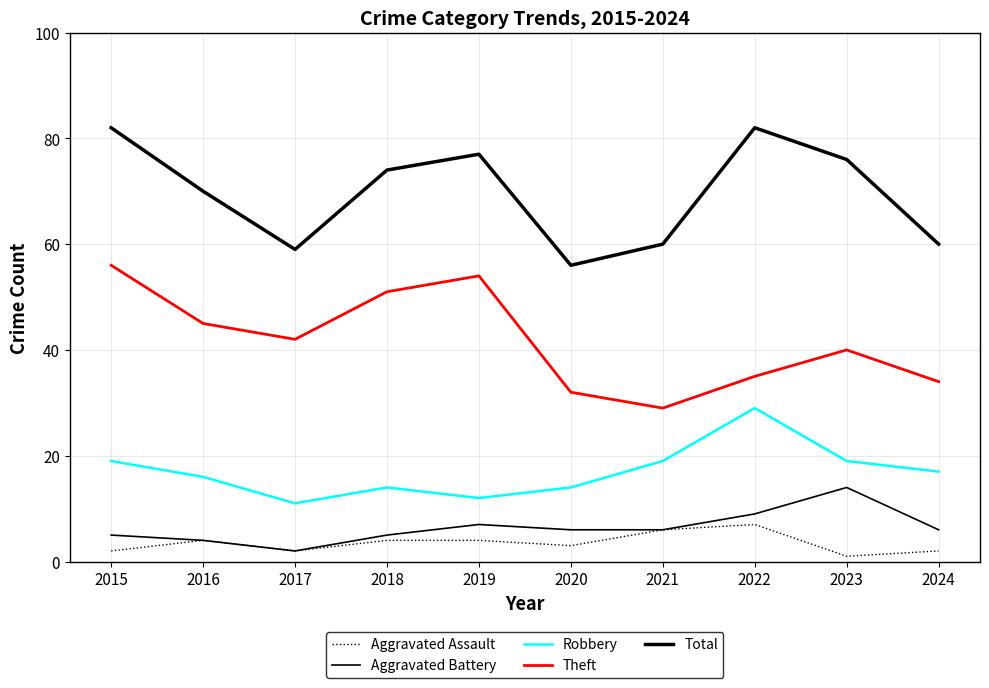

Reading right to left, transcribe all the data shown in this chart.

Aggravated Assault: 2	1	7	6	3	4	4	2	4	2
Aggravated Battery: 6	14	9	6	6	7	5	2	4	5
Robbery: 17	19	29	19	14	12	14	11	16	19
Theft: 34	40	35	29	32	54	51	42	45	56
Total: 60	76	82	60	56	77	74	59	70	82